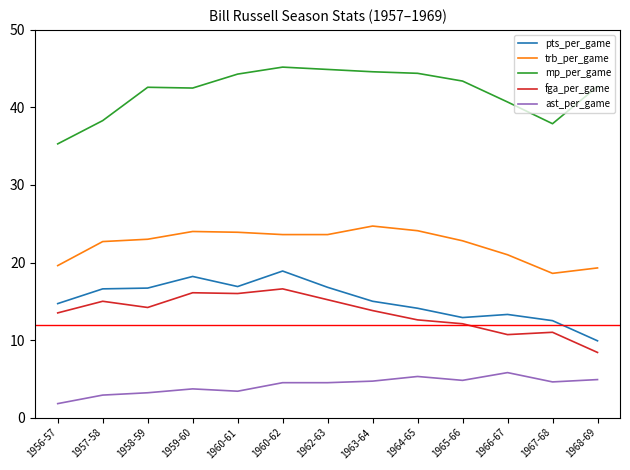

Between 1958-59 and 1967-68, which series saw the biggest shift?

mp_per_game